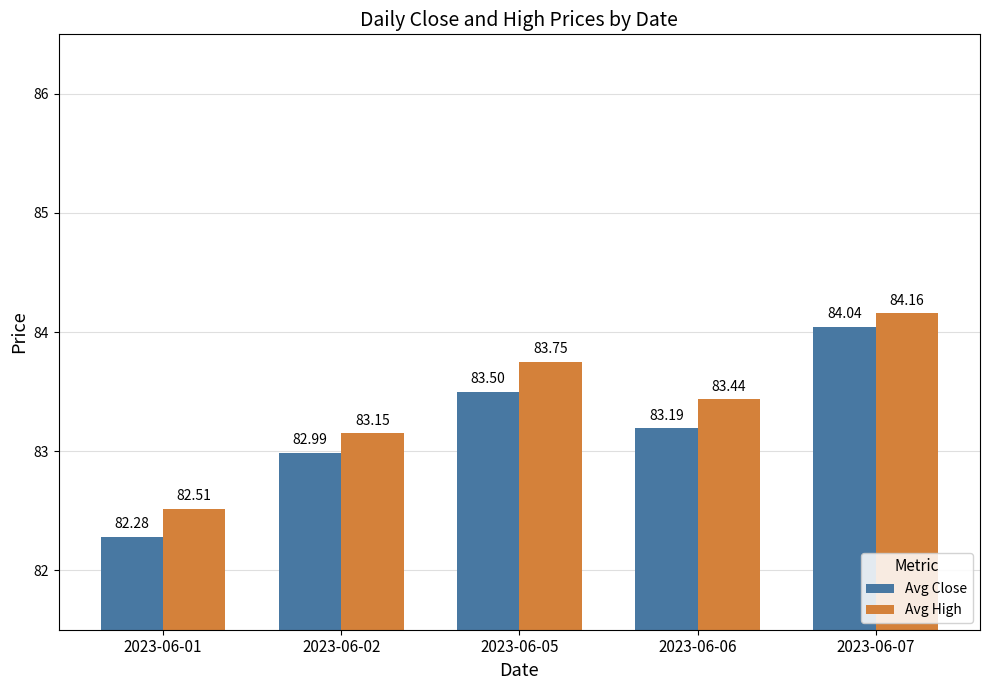

True or false: Avg High has a value of 83.2 at 2023-06-02.

True